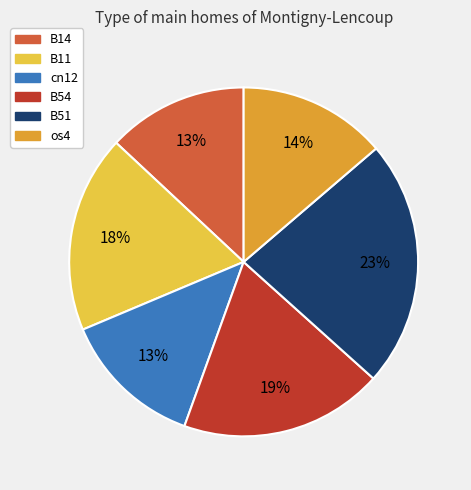

Which category has the biggest portion of the pie?

B51